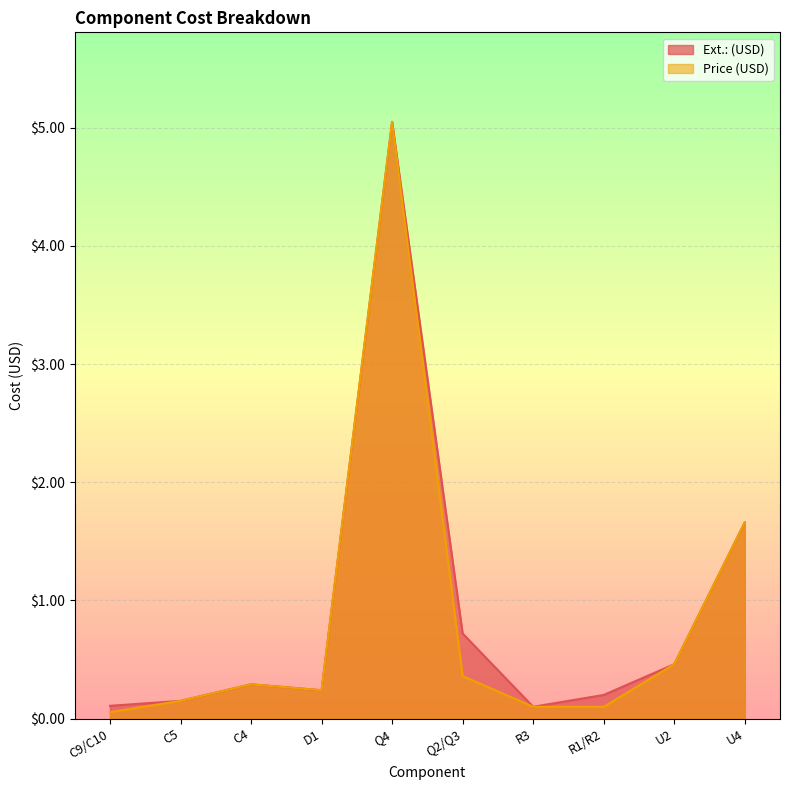

Reading left to right, transcribe all the data shown in this chart.

Ext.: (USD): C9/C10=0.1	C5=0.1	C4=0.3	D1=0.2	Q4=5.0	Q2/Q3=0.7	R3=0.1	R1/R2=0.2	U2=0.5	U4=1.7
Price (USD): C9/C10=0.1	C5=0.1	C4=0.3	D1=0.2	Q4=5.0	Q2/Q3=0.4	R3=0.1	R1/R2=0.1	U2=0.5	U4=1.7